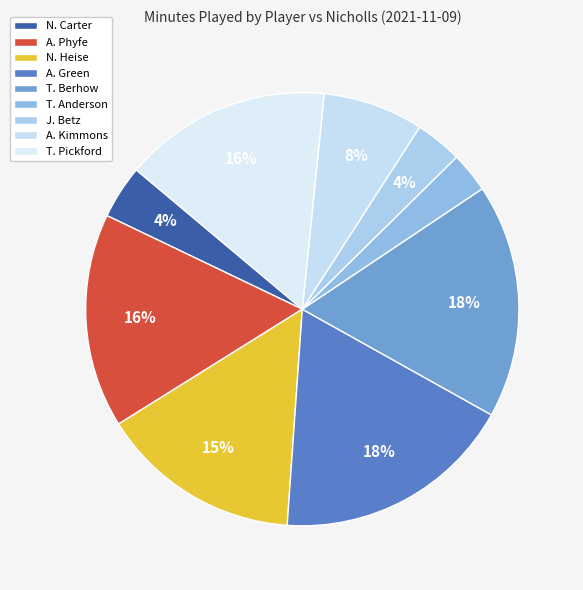

To the nearest percent, what portion does T. Berhow represent?

18%